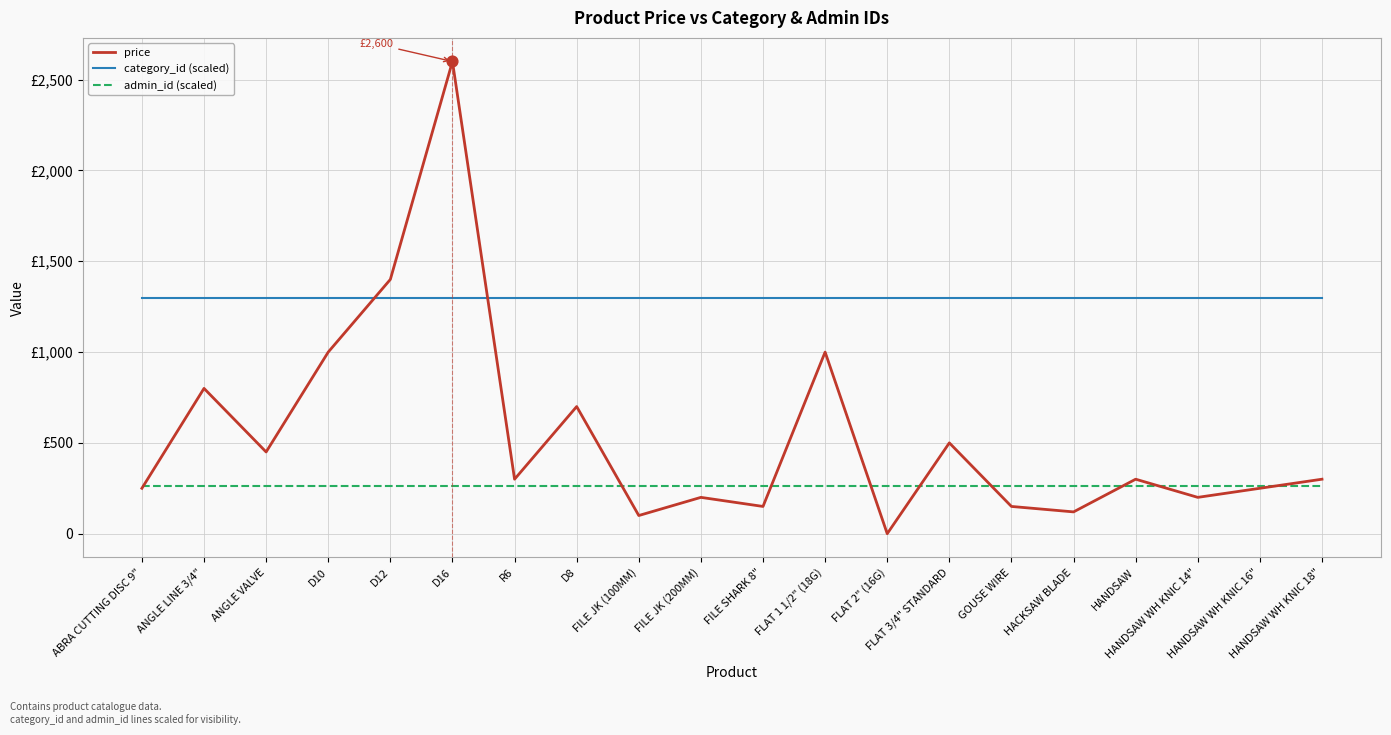

Which series has the largest total across all categories?

category_id (scaled)